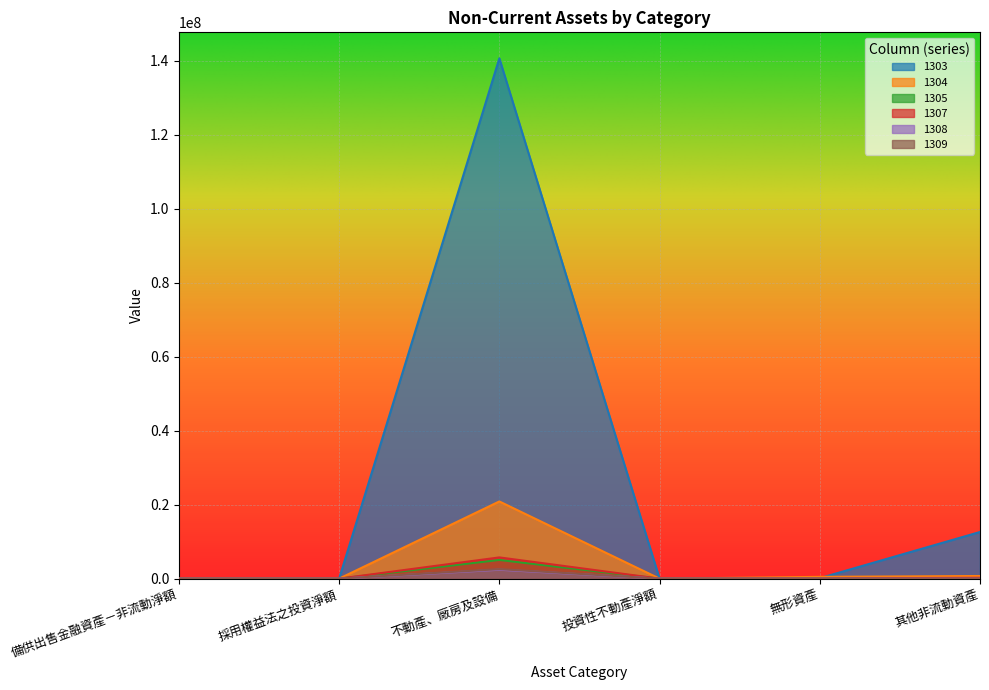

What is the label of the 1st point from the right?

其他非流動資產